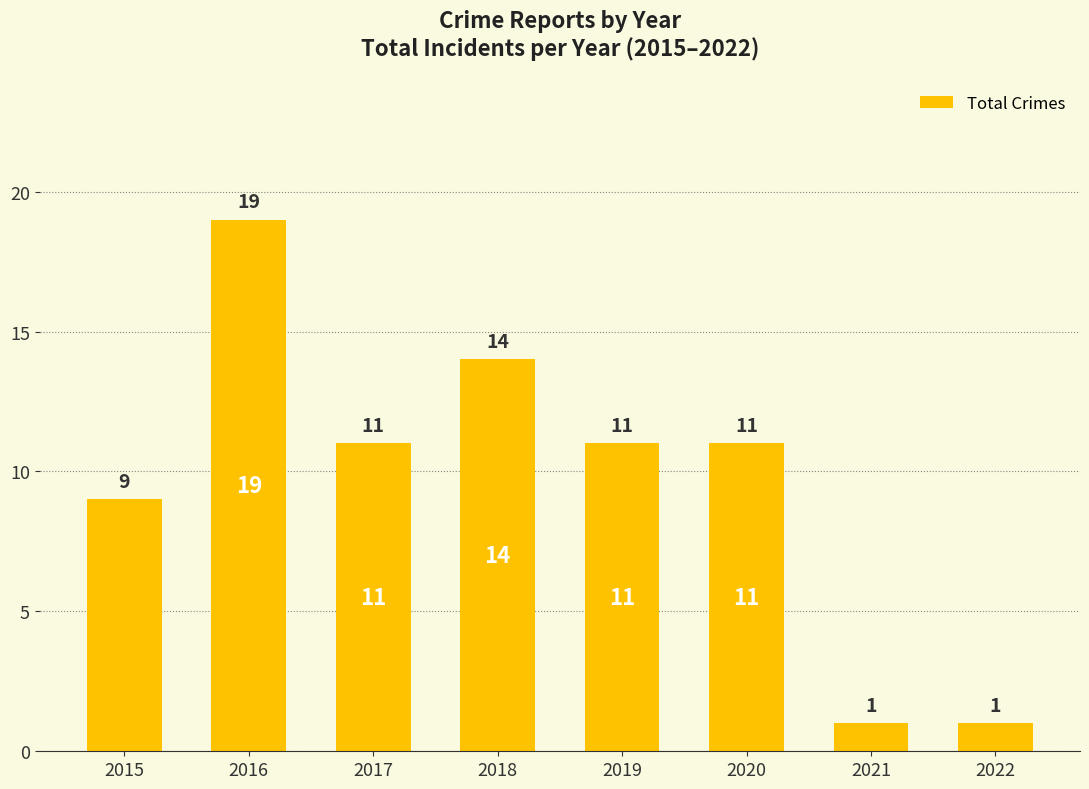

Between 2018 and 2017, which is larger?

2018